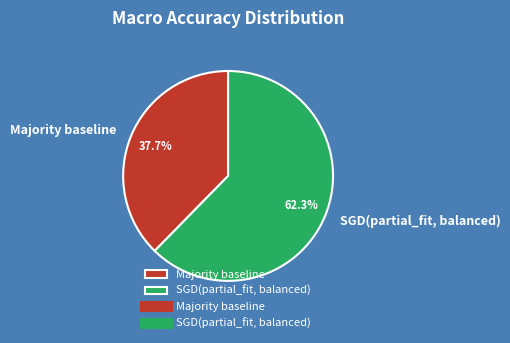

To the nearest percent, what portion does SGD(partial_fit, balanced) represent?

62%